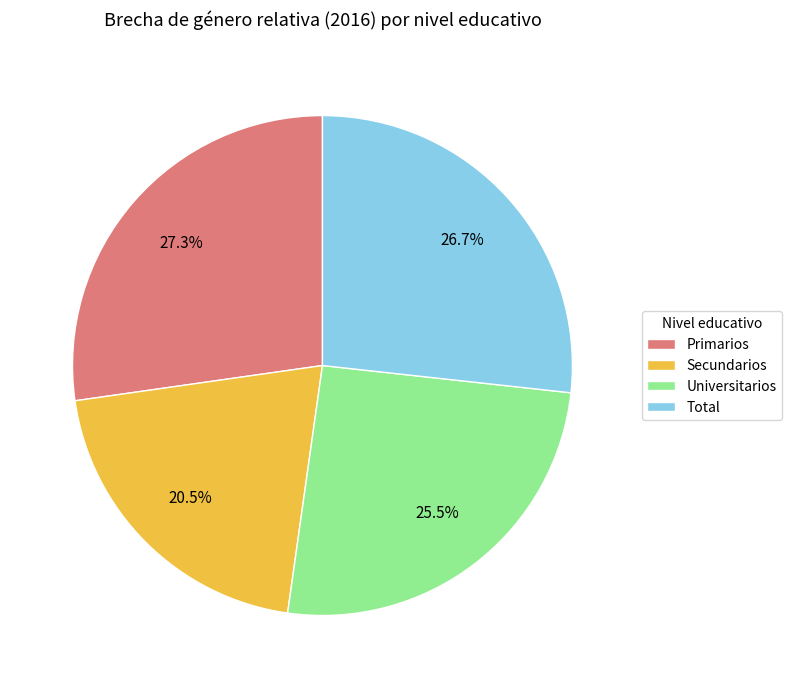

Approximately how many times larger is the value at Primarios compared to Universitarios?

1.1